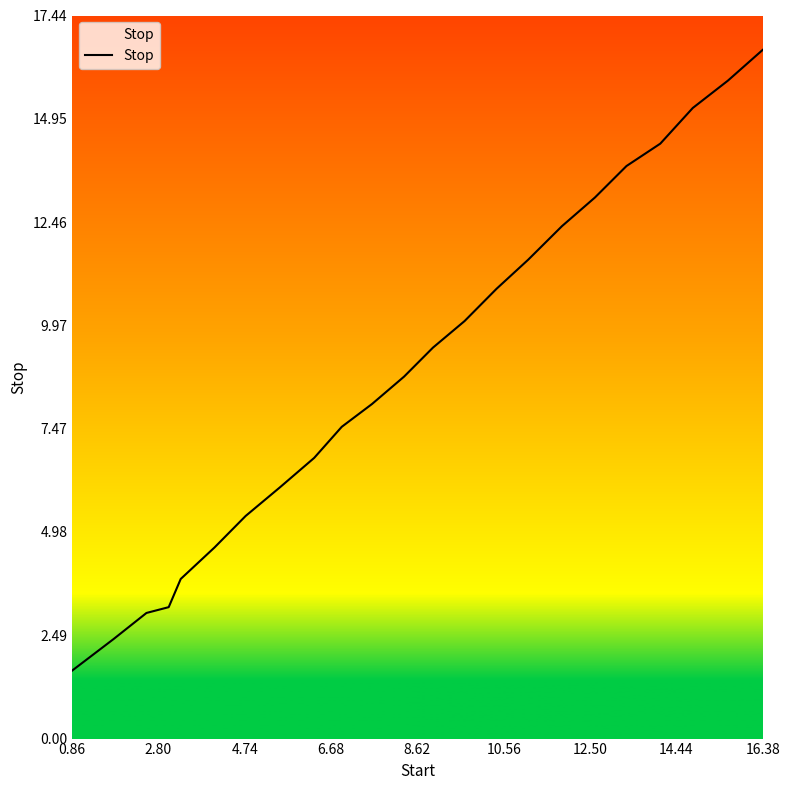

What is the difference between the maximum and minimum values?

15.0